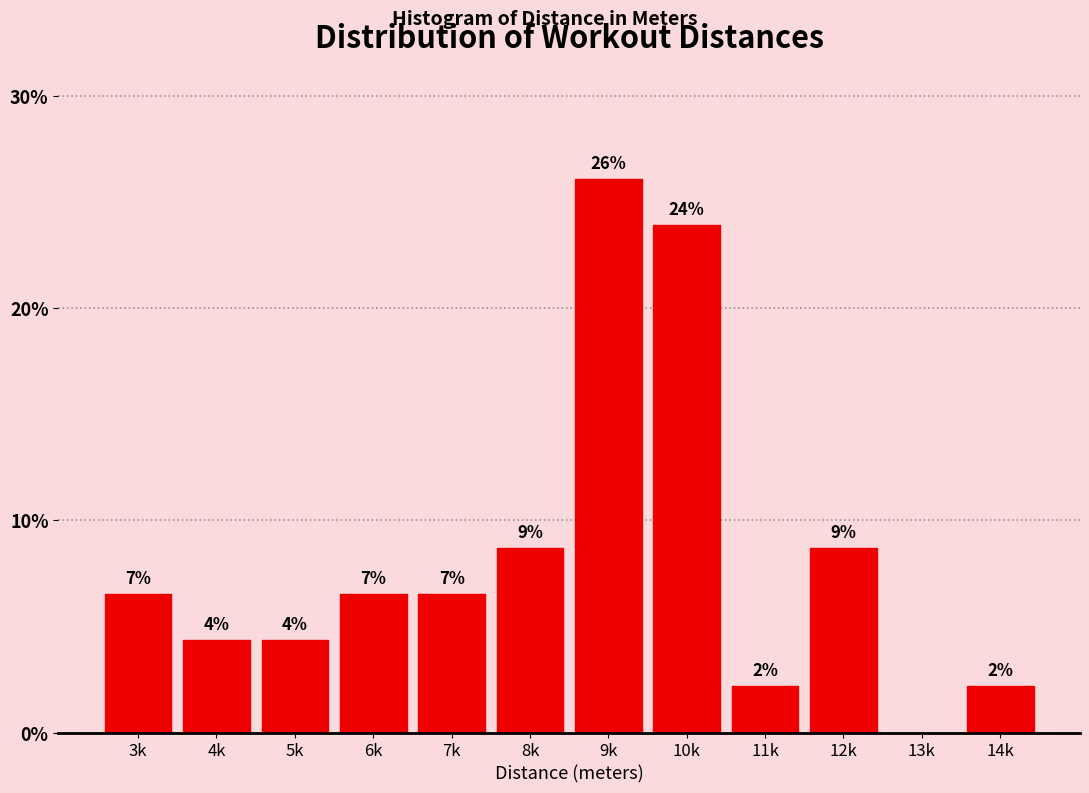

Are the bars horizontal?

No